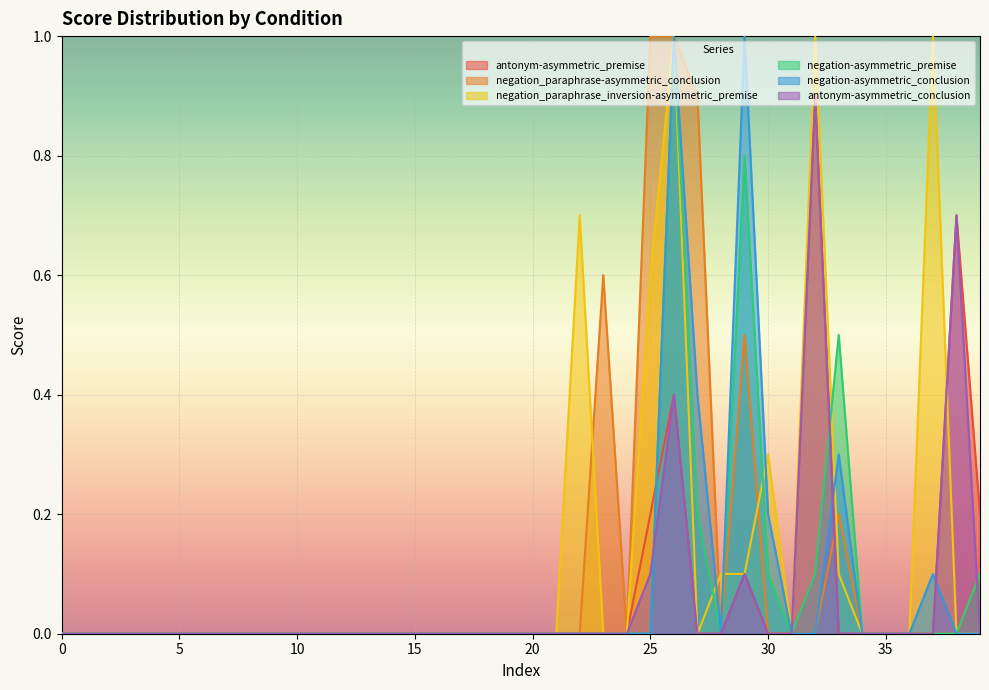

List the labels in order of negation-asymmetric_premise value, largest first.

26, 29, 33, 27, 30, 32, 39, 0, 1, 2, 3, 4, 5, 6, 7, 8, 9, 10, 11, 12, 13, 14, 15, 16, 17, 18, 19, 20, 21, 22, 23, 24, 25, 28, 31, 34, 35, 36, 37, 38